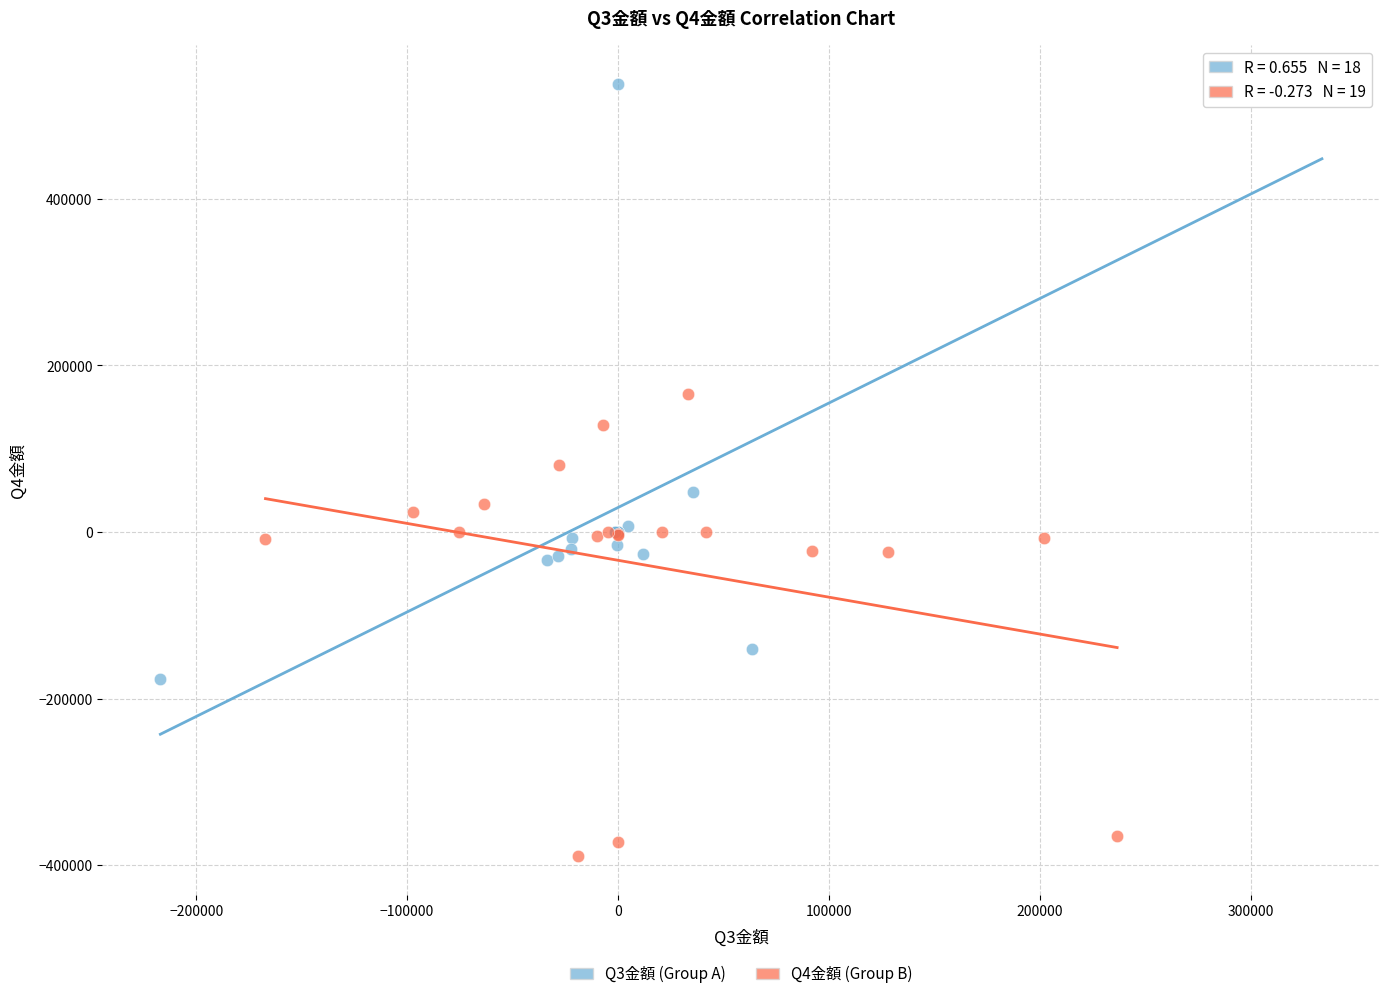

Which series contains the lowest Y value?

Q4金額 (Group B)